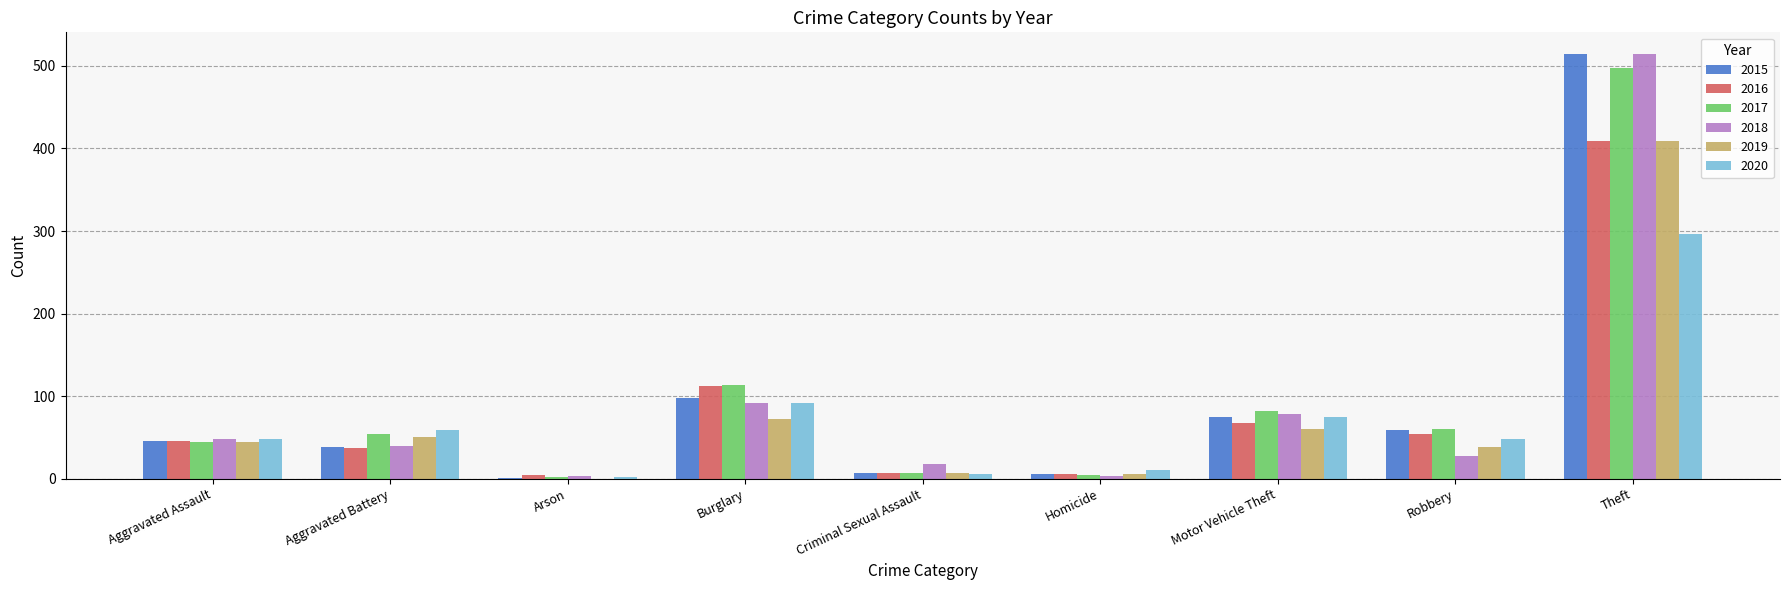

How many data points does each series have?

9